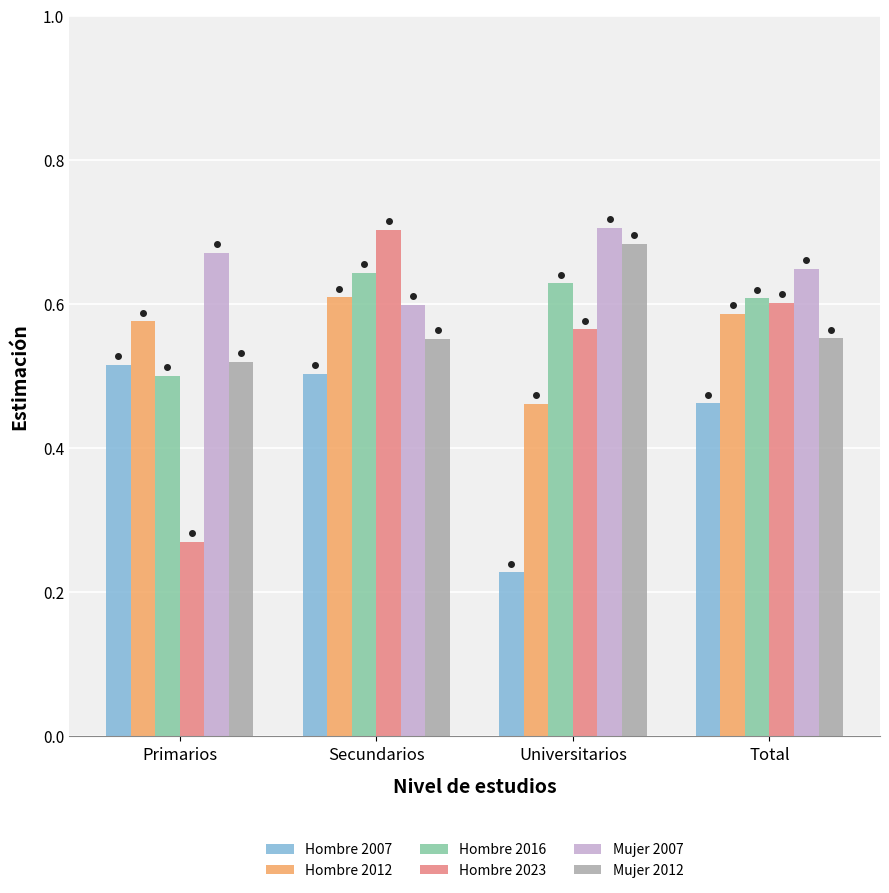

What is the sum of all Mujer 2007 values?

2.6